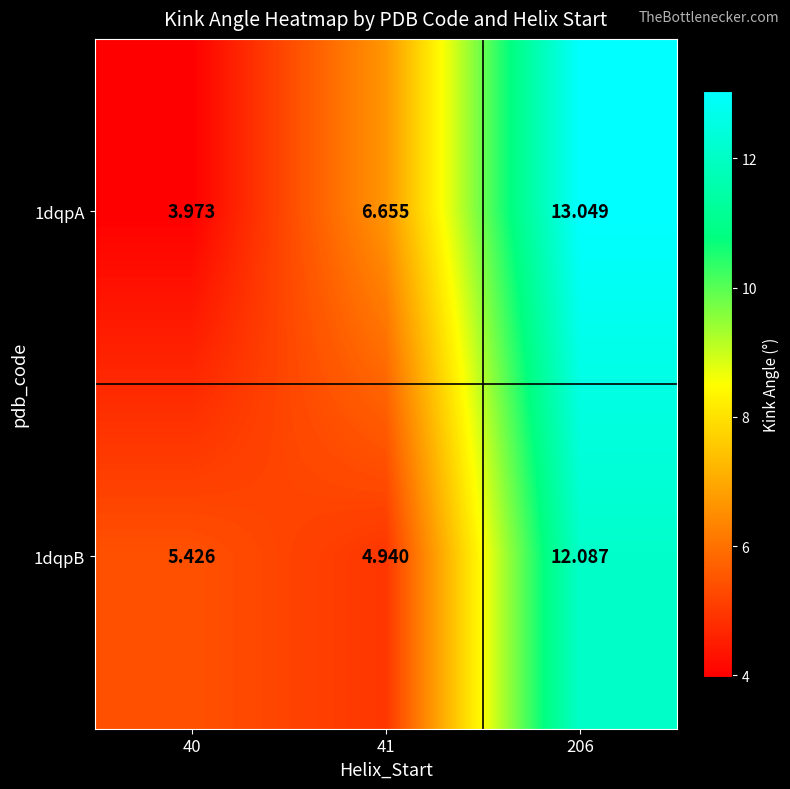

Is the value of 1dqpA at 41 greater than the value of 1dqpB at 41?

Yes